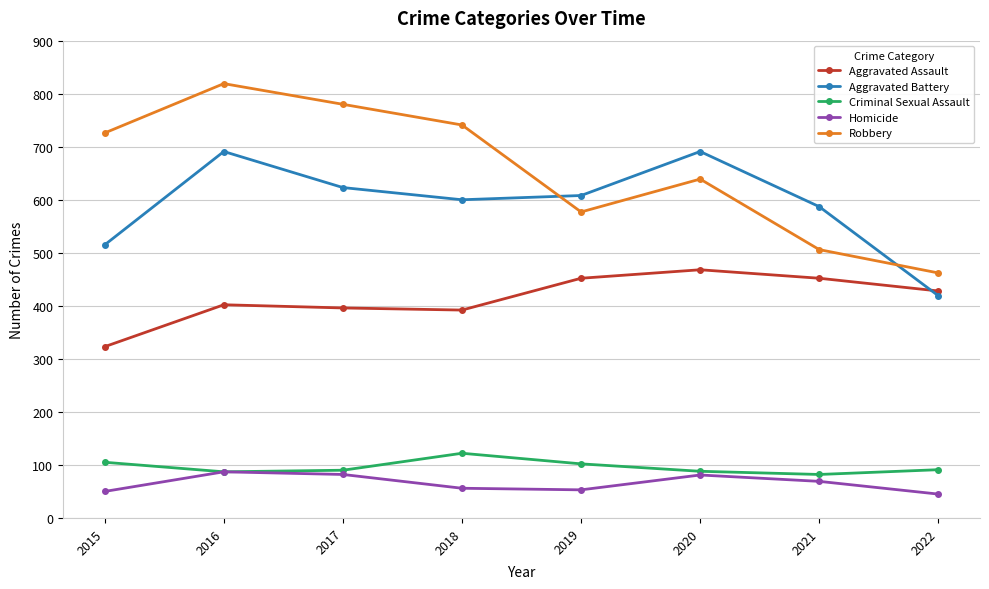

What is the lowest value of the Homicide series?

45